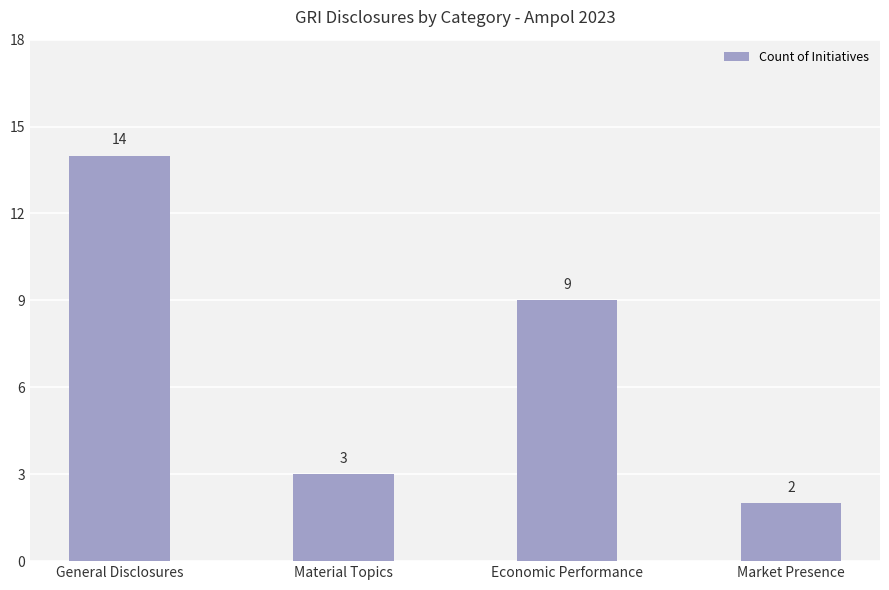

How many bars are there in total?

4